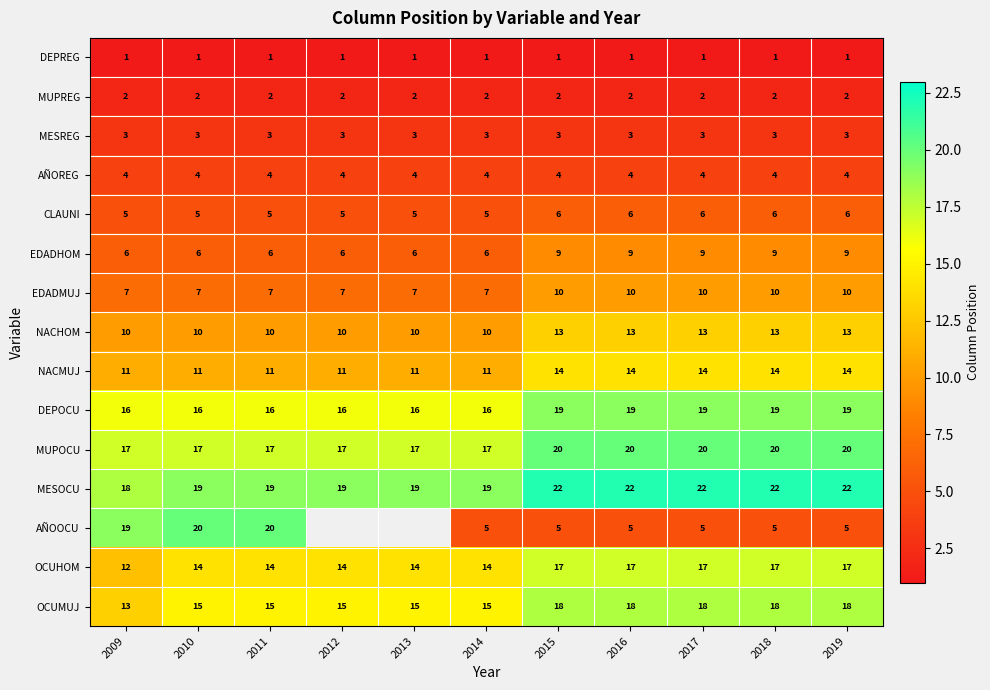

Is it true that MESOCU equals 19 at 2013?

True